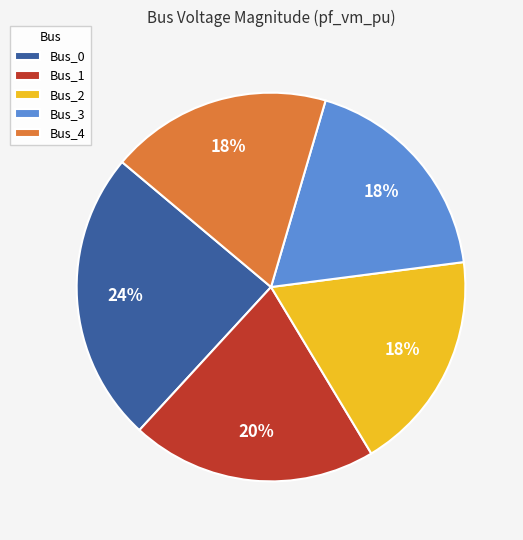

What is the largest slice in the pie chart?

Bus_0